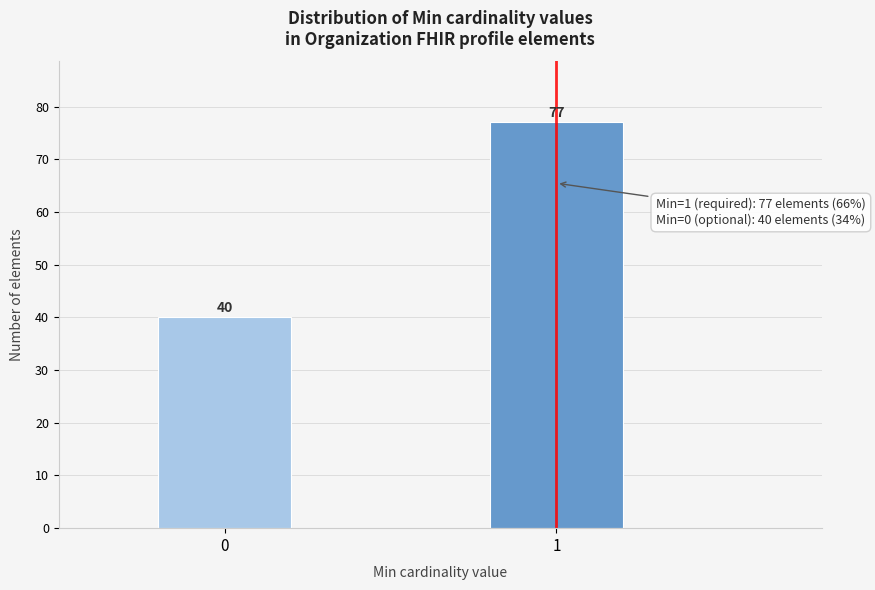

Reading left to right, what are all the values shown in this chart?

0=40	1=77